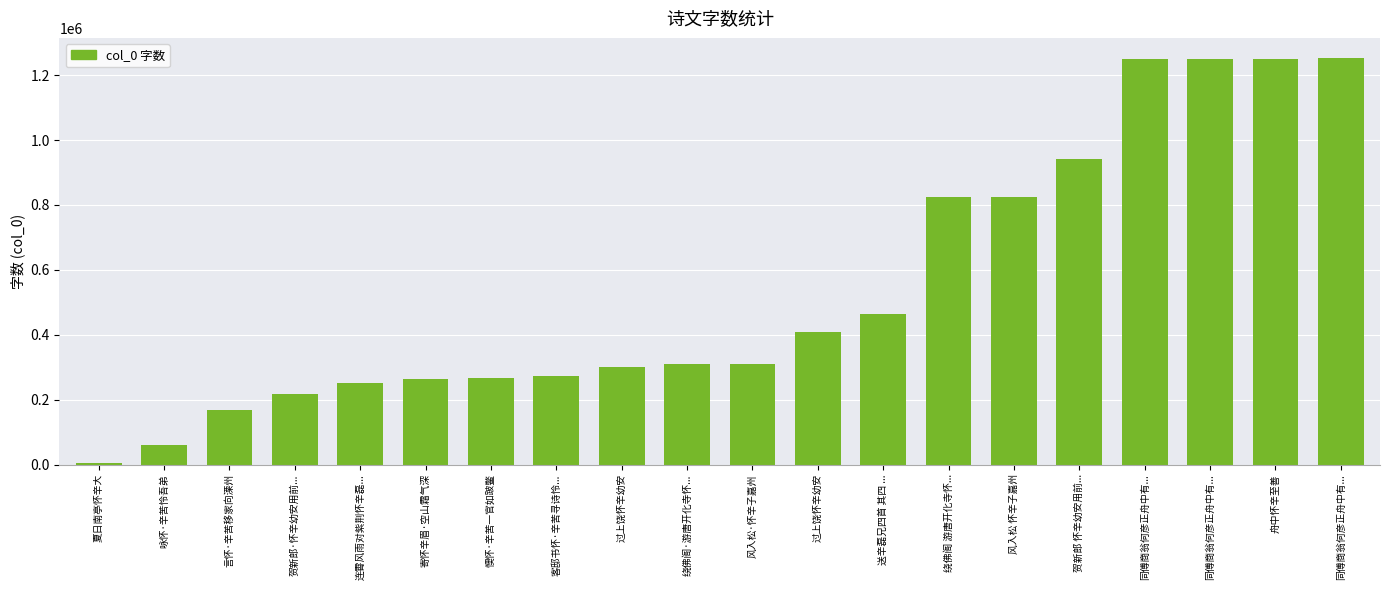

How many bars are there in total?

20